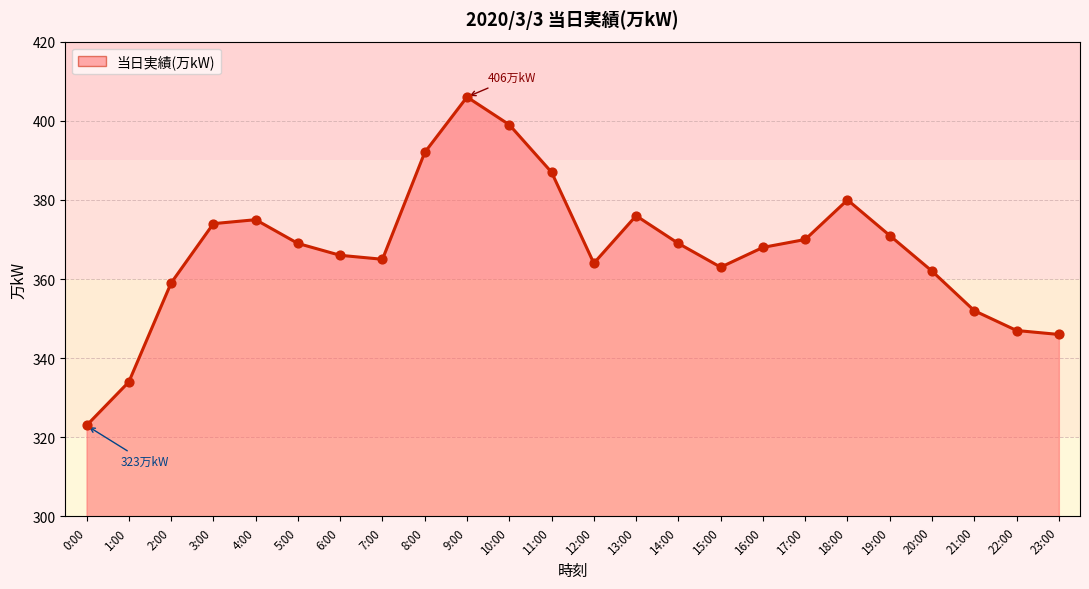

What is the ratio of the value at 19:00 to the value at 10:00?

0.9